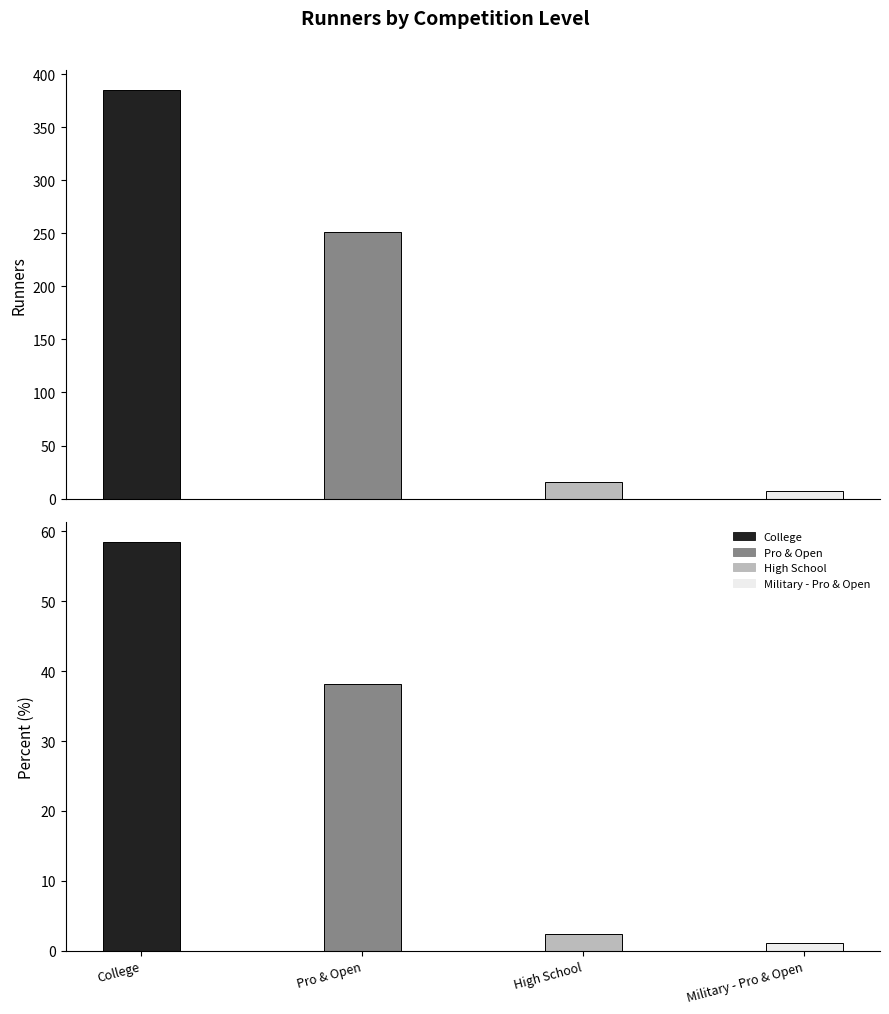

Reading left to right, list all the values displayed in this chart.

Runners: College=385.0	Pro & Open=251.0	High School=16.0	Military - Pro & Open=7.0
Percent: College=58.4	Pro & Open=38.1	High School=2.4	Military - Pro & Open=1.1